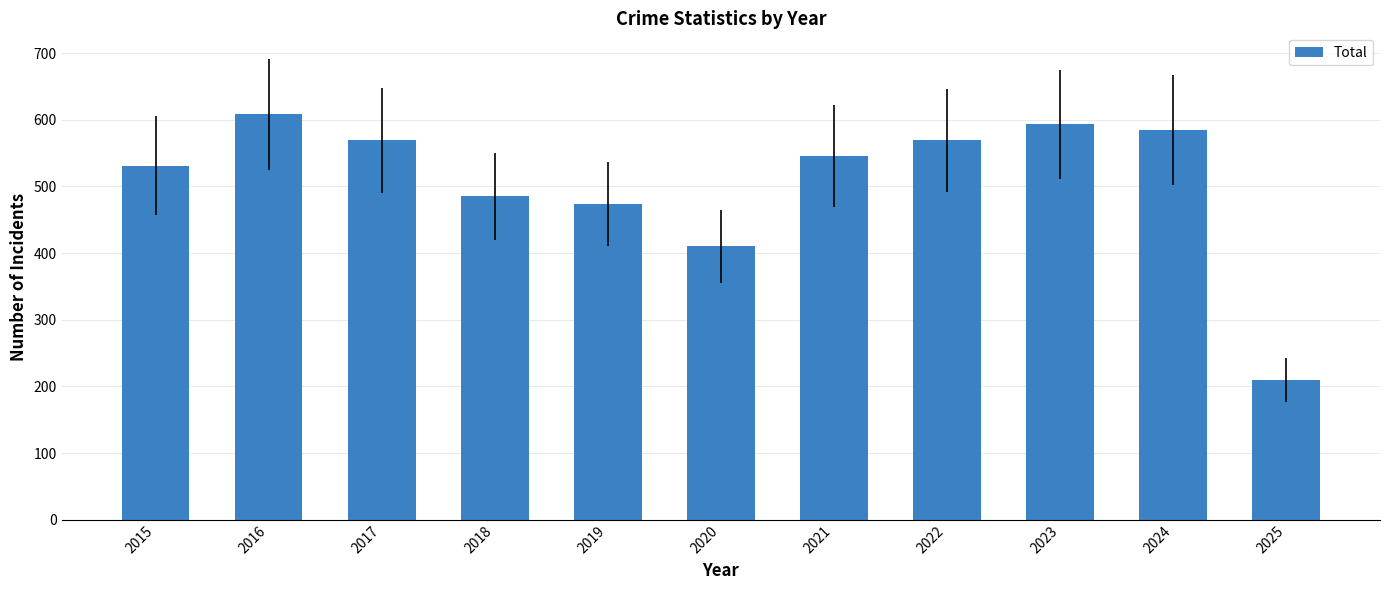

What is the change in value from 2015 to 2016?

+77